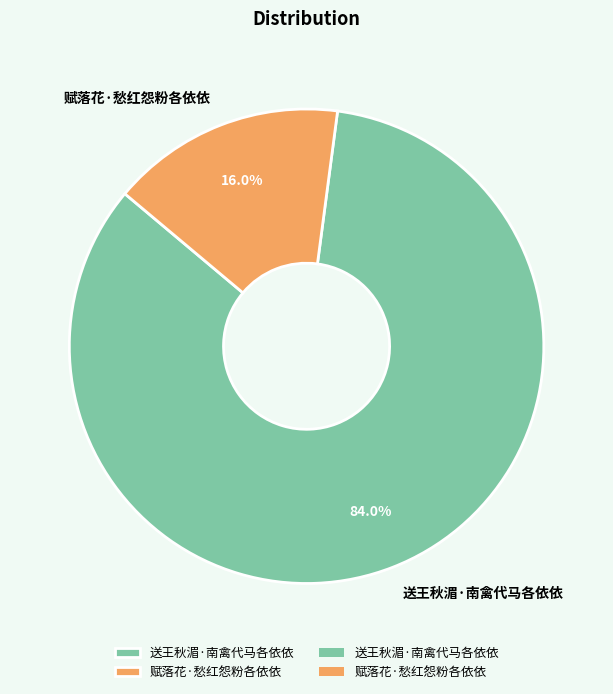

To the nearest percent, what percentage of the pie is 赋落花·愁红怨粉各依依?

16%